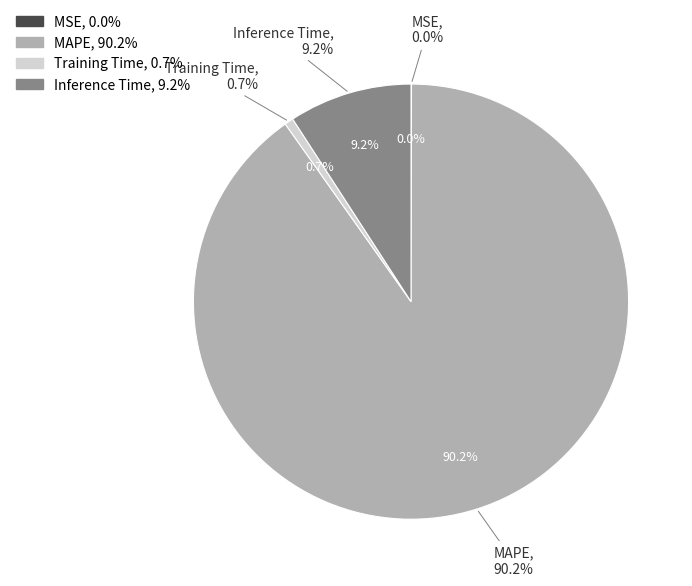

Does any single category account for the majority?

Yes